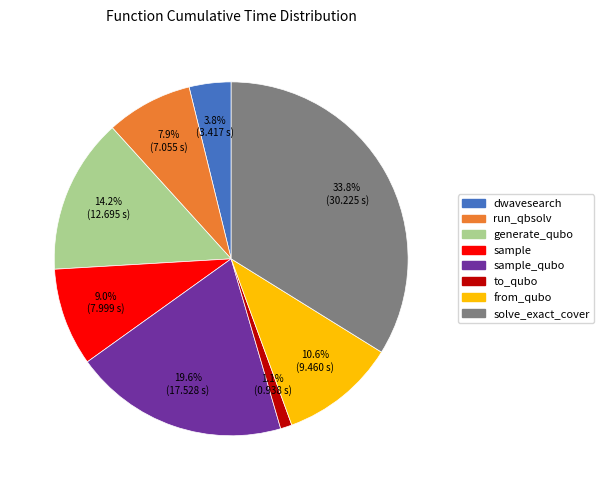

How many slices are in this pie chart?

8